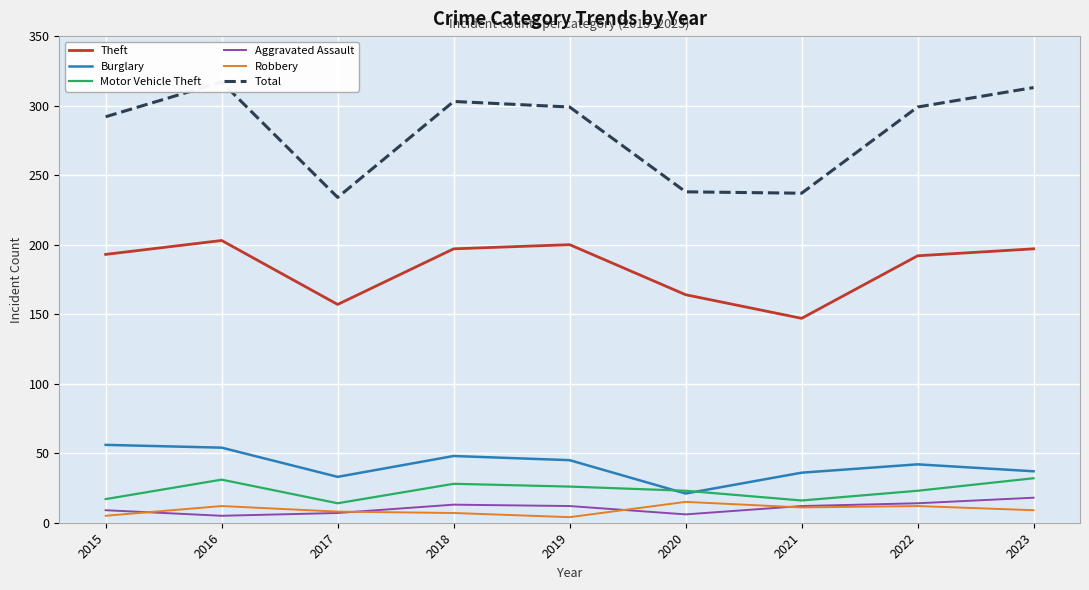

Which category has the highest value across all series?

2016